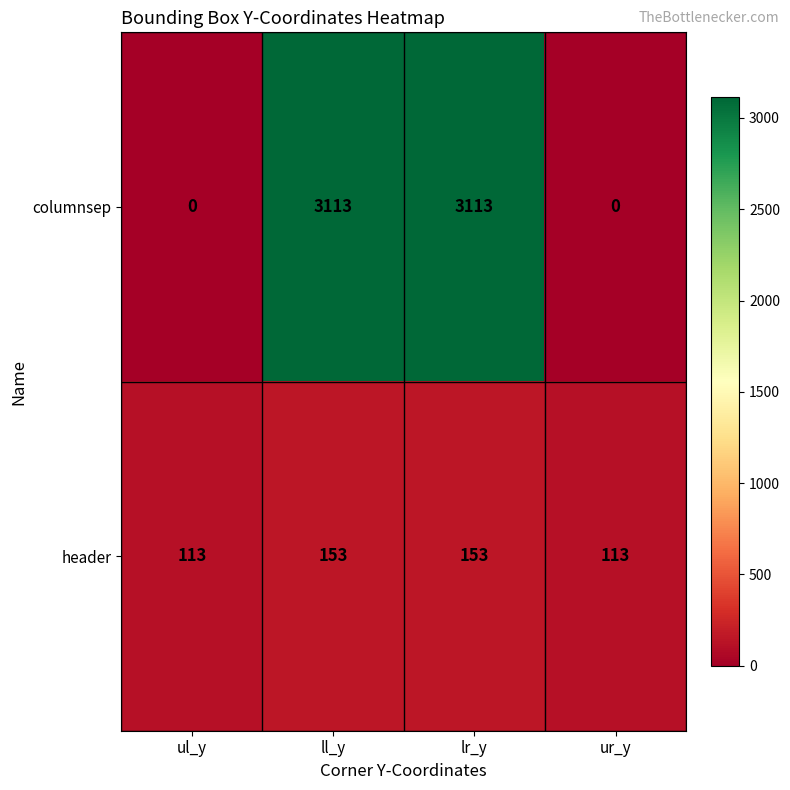

What is the maximum value for columnsep?

3113